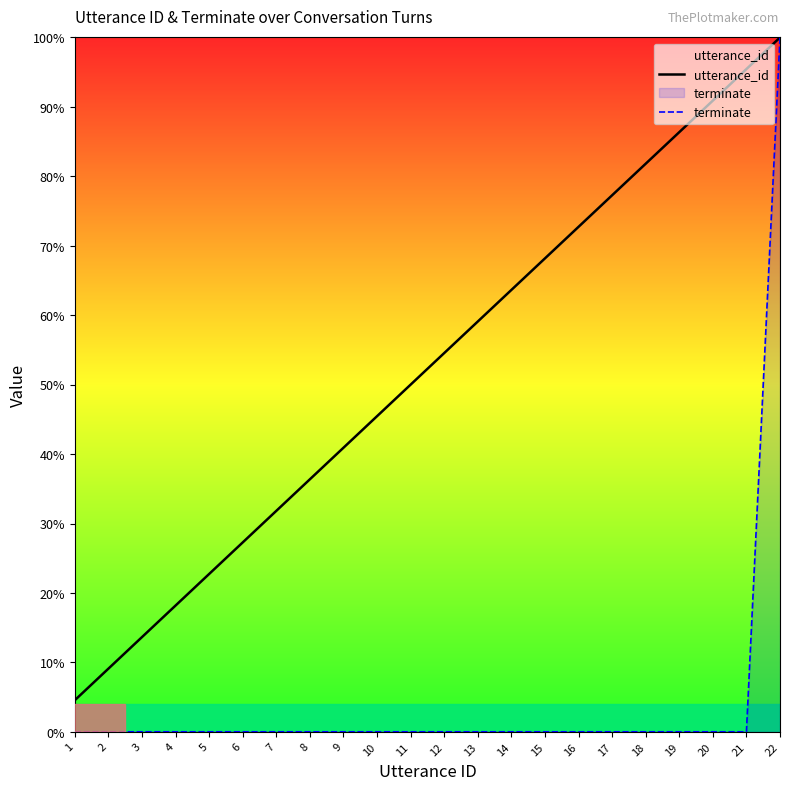

Rank the series by their average value, from highest to lowest.

utterance_id, terminate